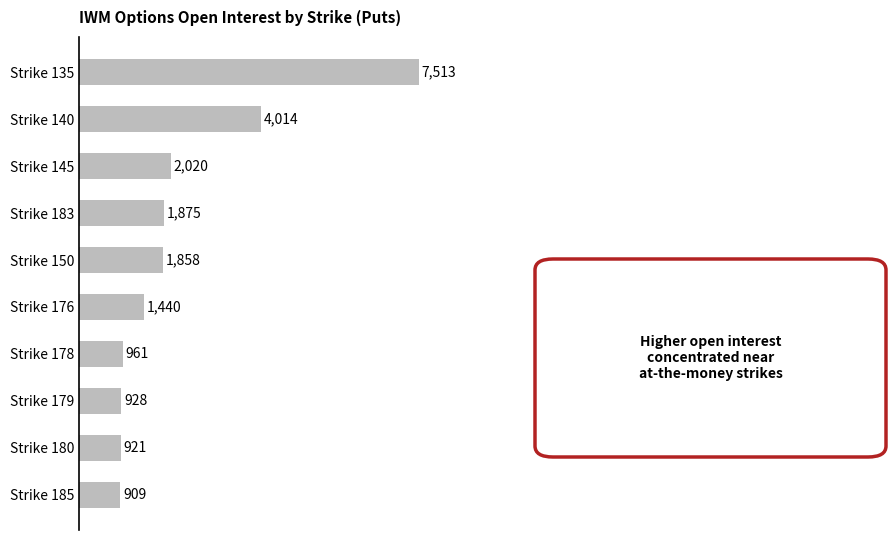

Reading top to bottom, list all the values displayed in this chart.

7513	4014	2020	1875	1858	1440	961	928	921	909